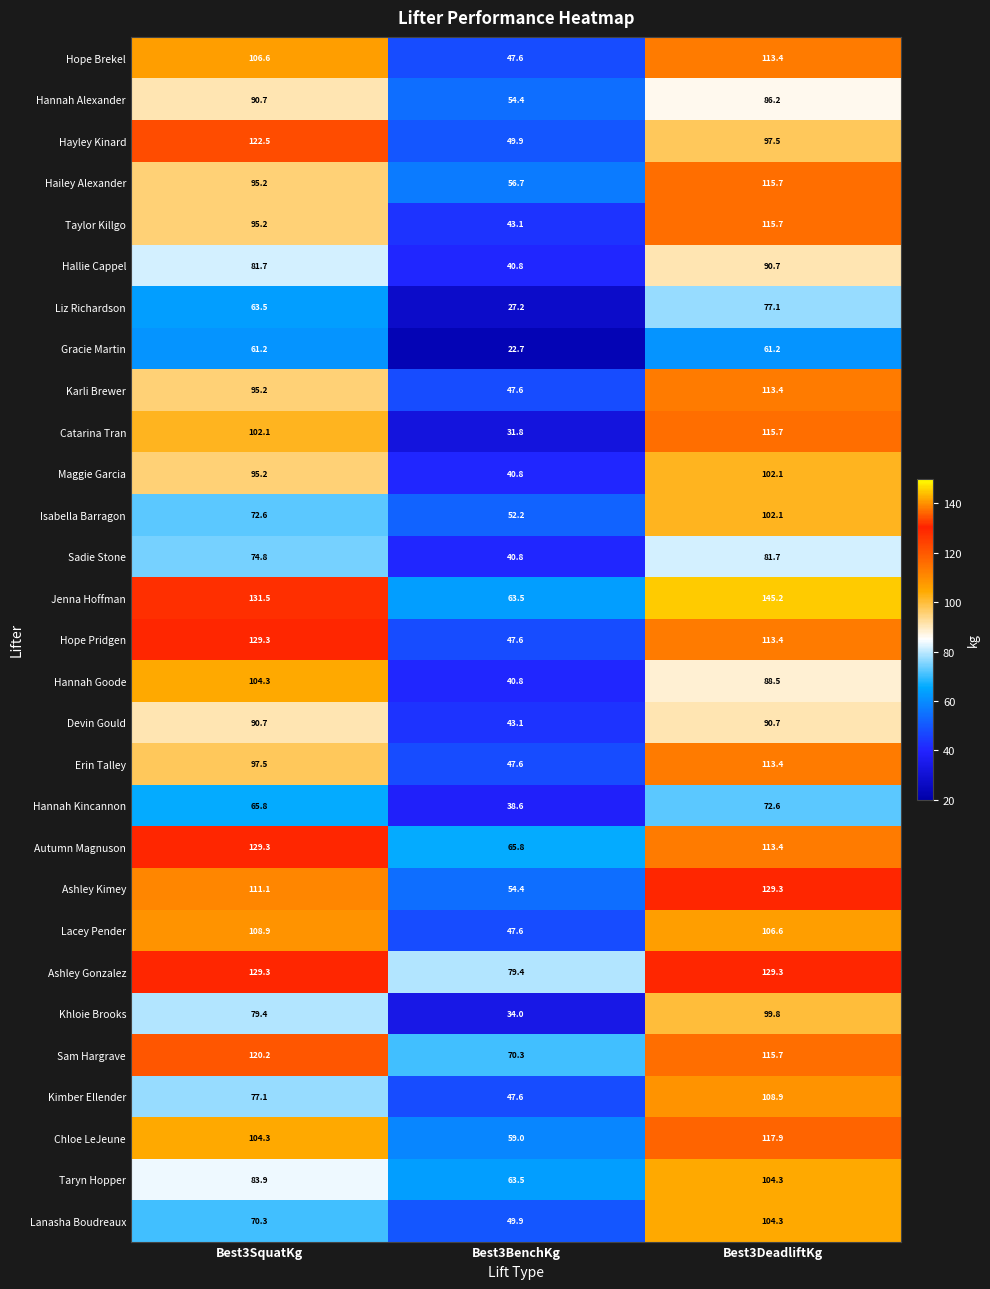

What is the greatest value displayed?

145.2